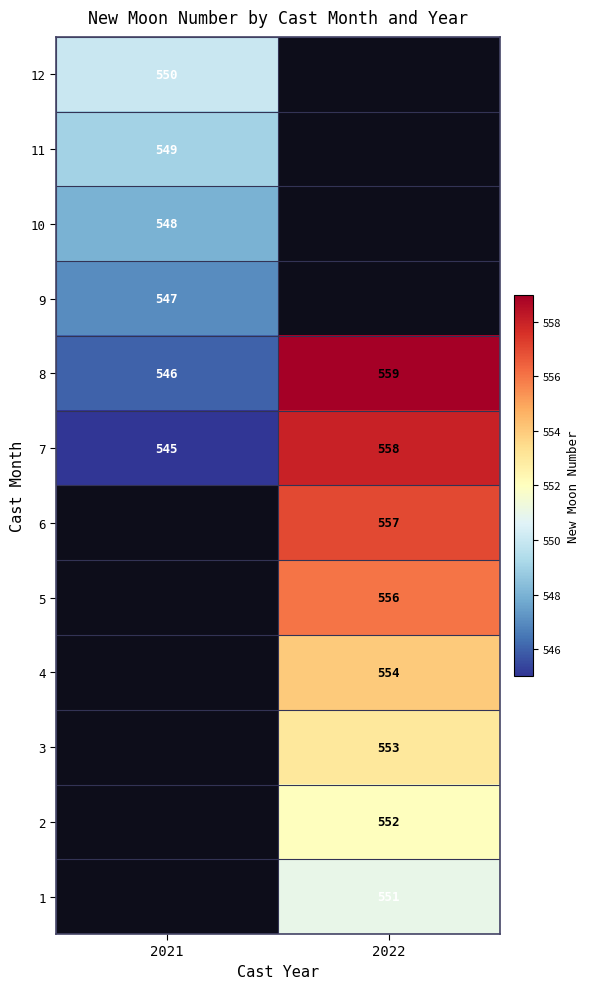

What is the lowest value of the 8 series?

546